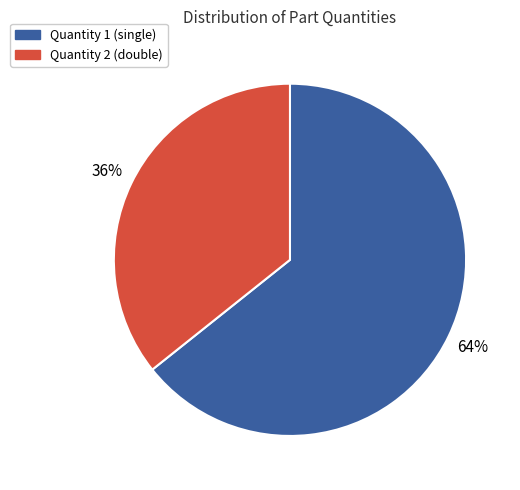

To the nearest percent, what is the average slice percentage?

50%